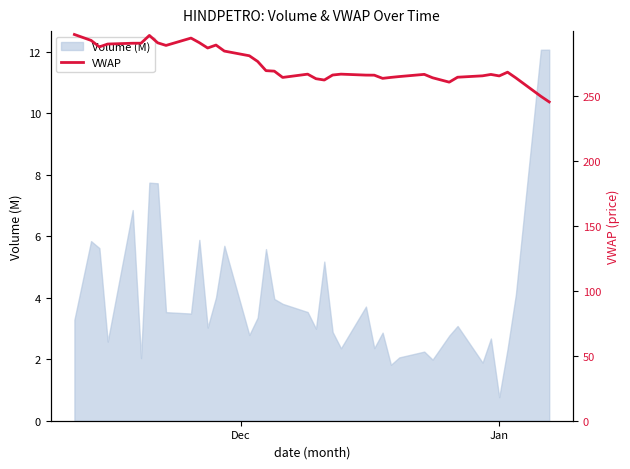

What is the lowest value of the Volume (M) series?

0.8